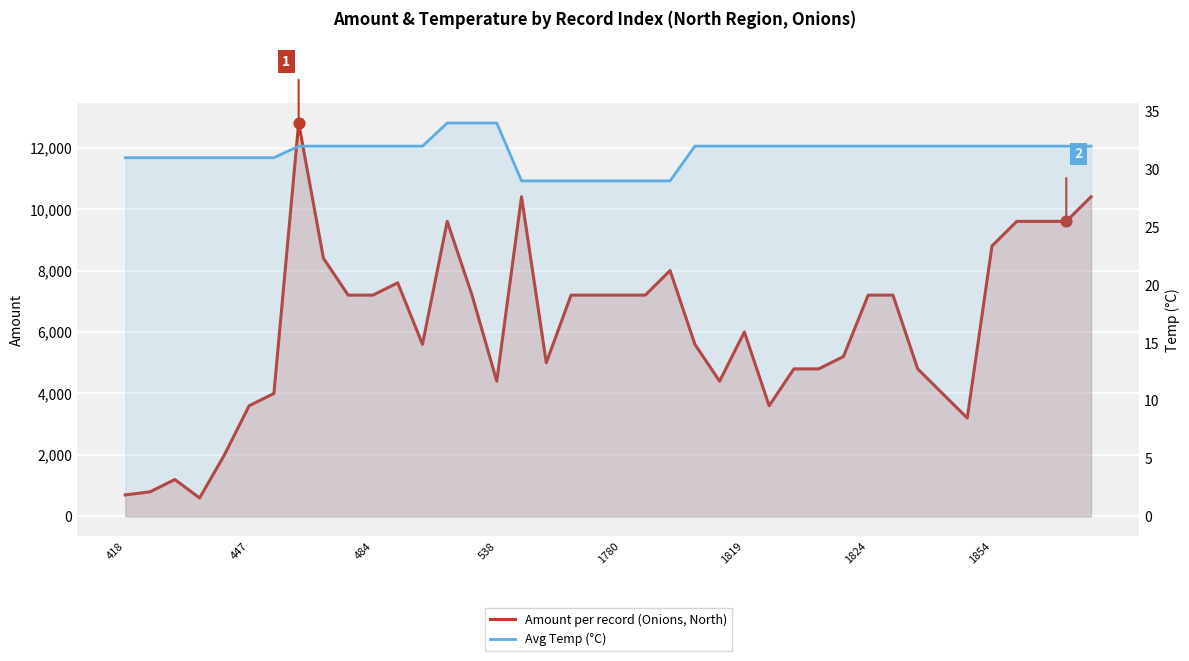

Which series contains the highest Y value?

Amount per record (Onions, North)